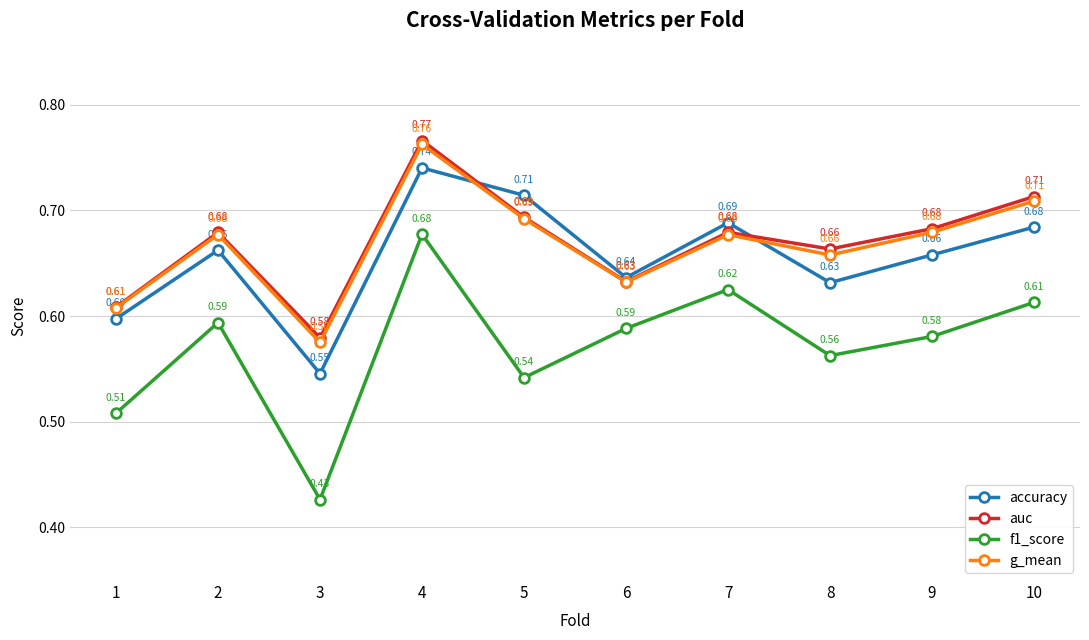

True or false: g_mean and f1_score intersect in this chart.

False